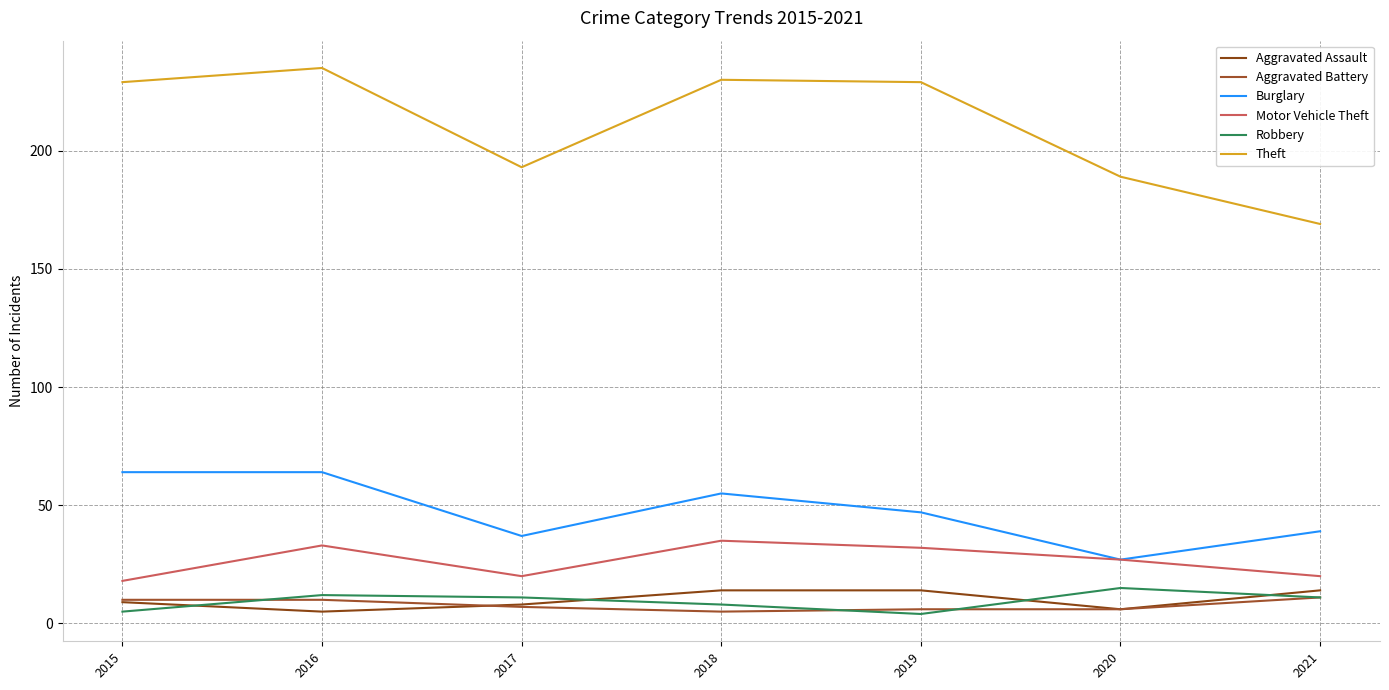

What is the average value of the Motor Vehicle Theft series?

26